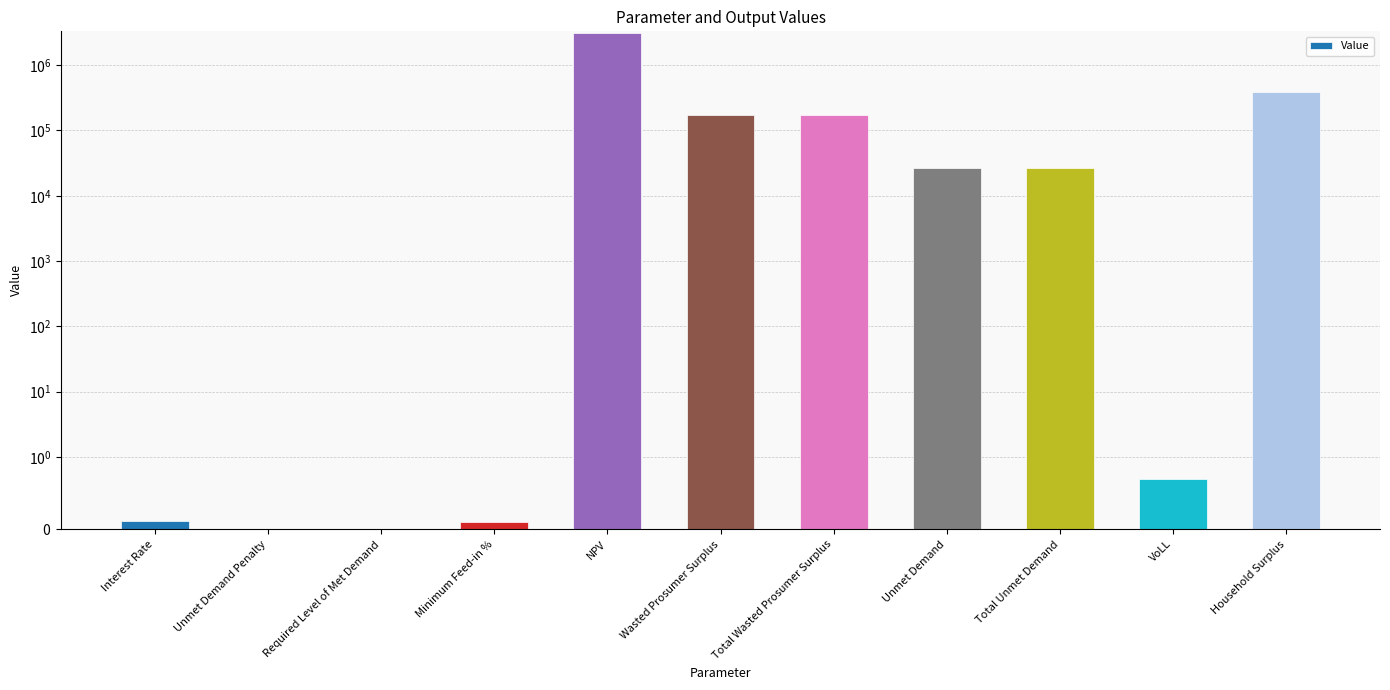

Reading left to right, what are all the values shown in this chart?

Interest Rate=0.1	Unmet Demand Penalty=0.0	Required Level of Met Demand=0.0	Minimum Feed-in %=0.1	NPV=3149357.4	Wasted Prosumer Surplus=173398.7	Total Wasted Prosumer Surplus=173398.7	Unmet Demand=27060.3	Total Unmet Demand=27060.3	VoLL=0.7	Household Surplus=393098.5